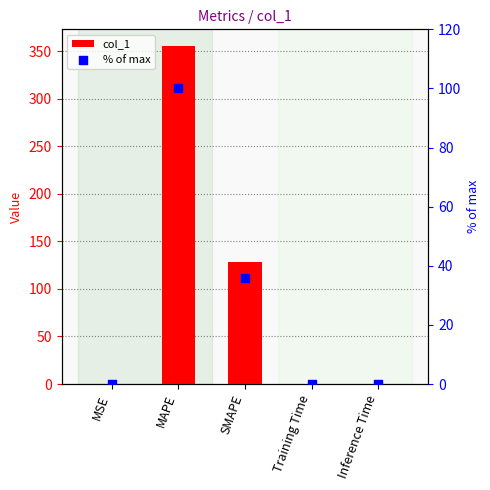

At which category is the sum across all series the highest?

MAPE